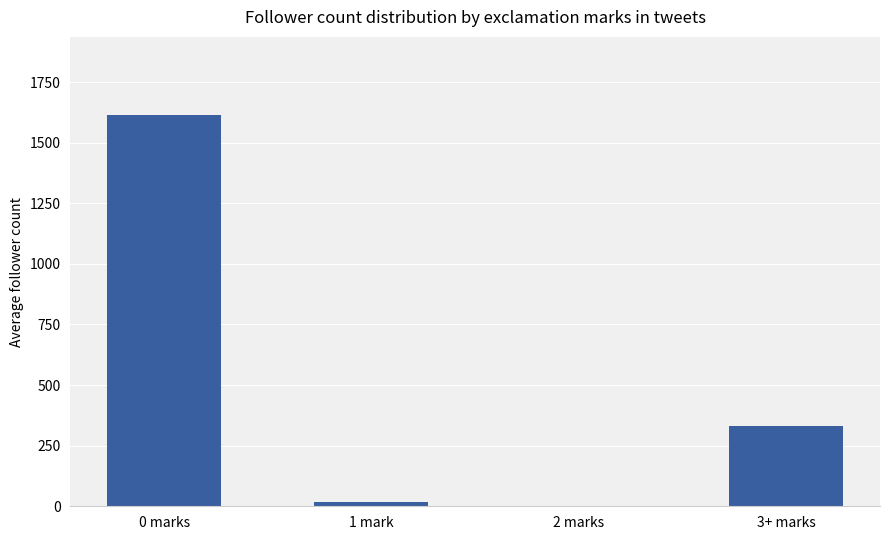

What is the change in value from 0 marks to 3+ marks?

-1283.6